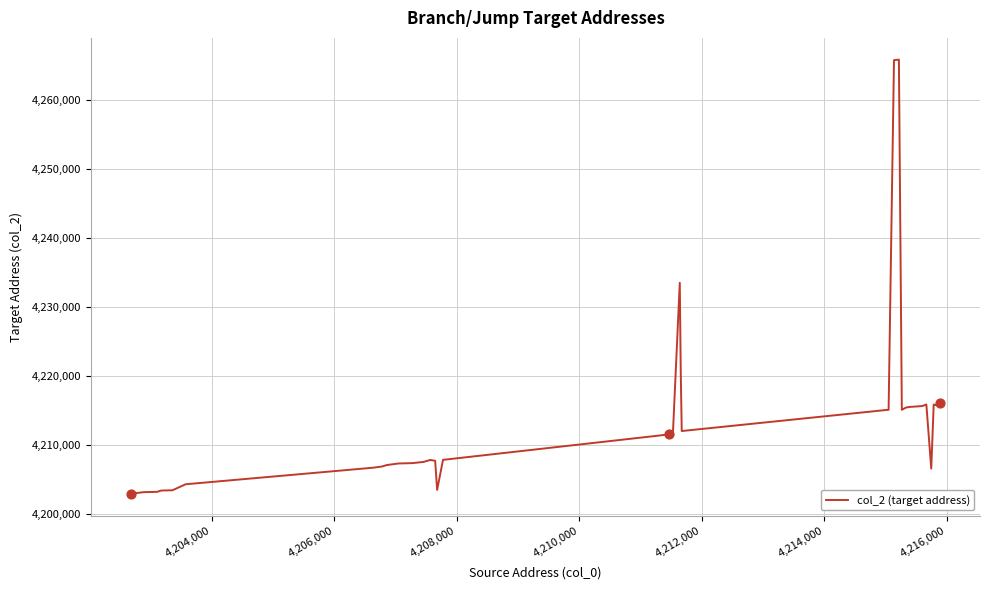

What is the difference between the maximum and minimum values?

63032